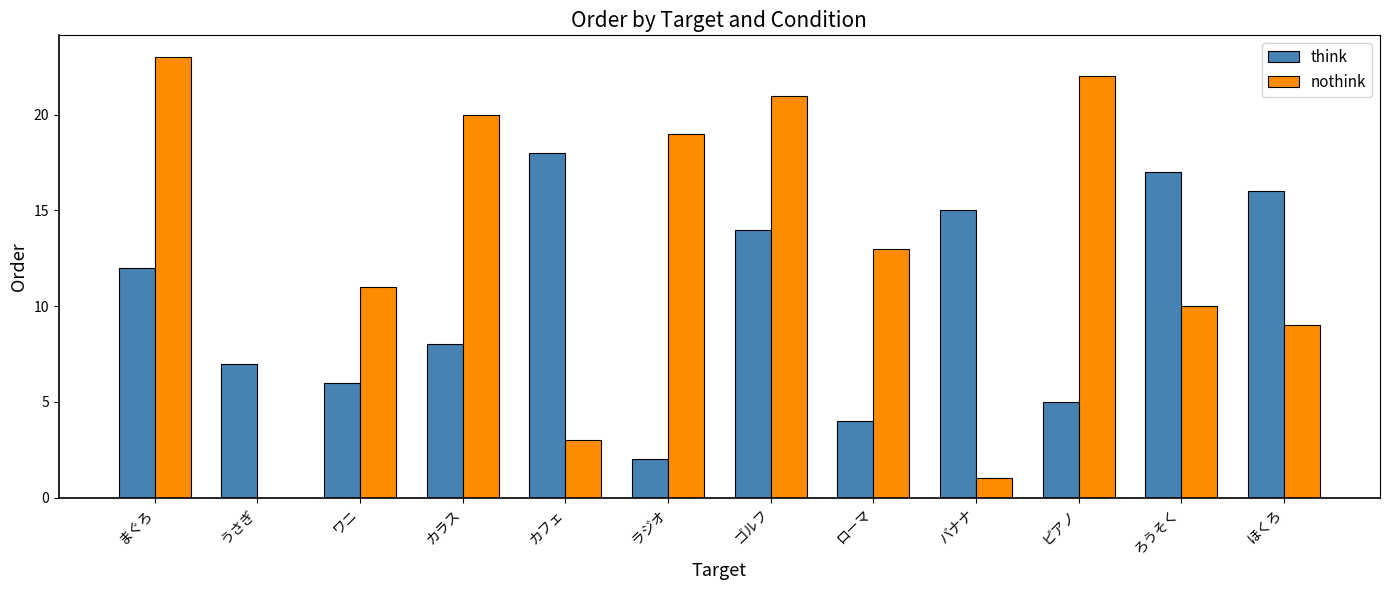

True or false: think has a value of 7 at ローマ.

False